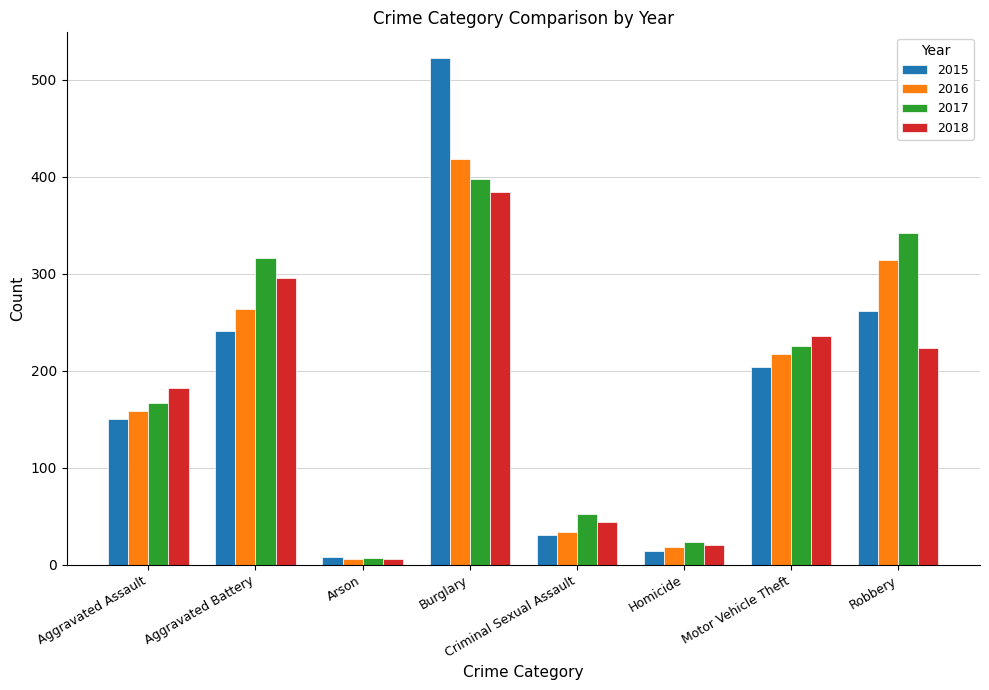

Reading left to right, extract all data points from this chart.

2015: 150	241	8	523	31	14	204	262
2016: 158	264	6	418	34	18	217	314
2017: 167	316	7	398	52	23	226	342
2018: 182	296	6	384	44	20	236	224